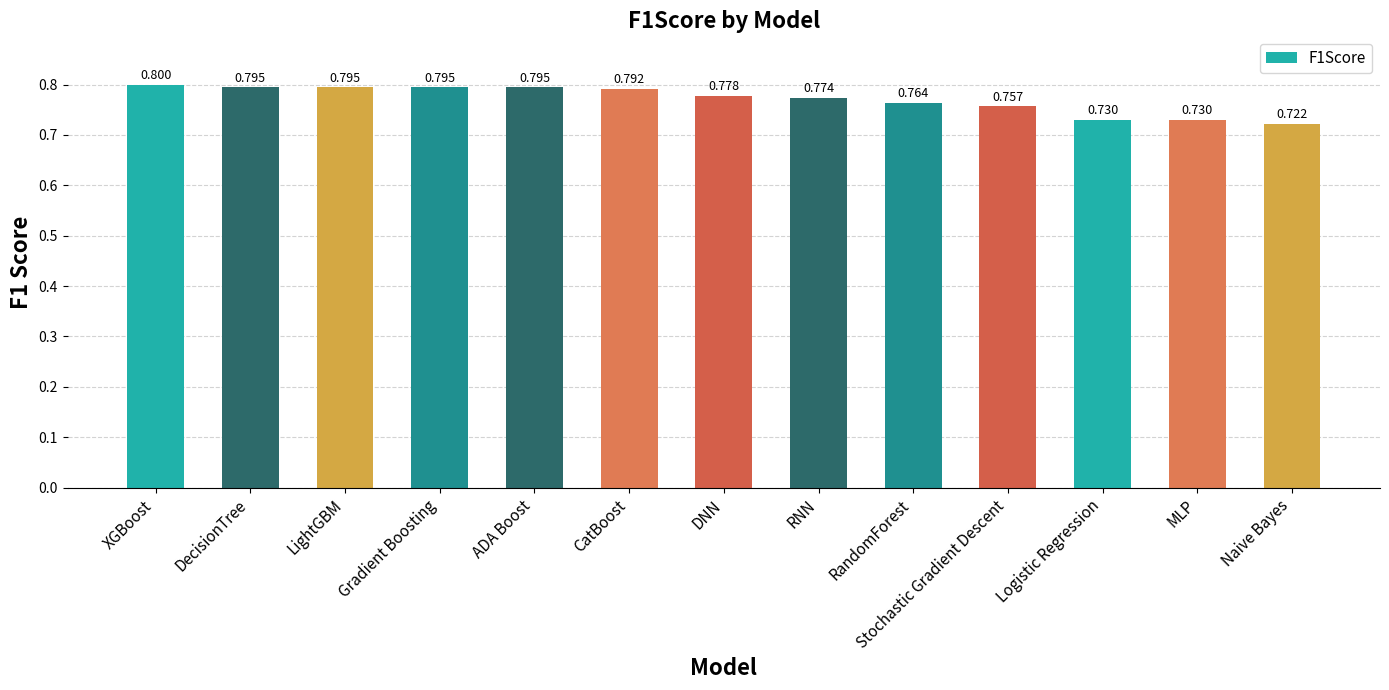

At which category does the chart reach its minimum across all series?

Naive Bayes